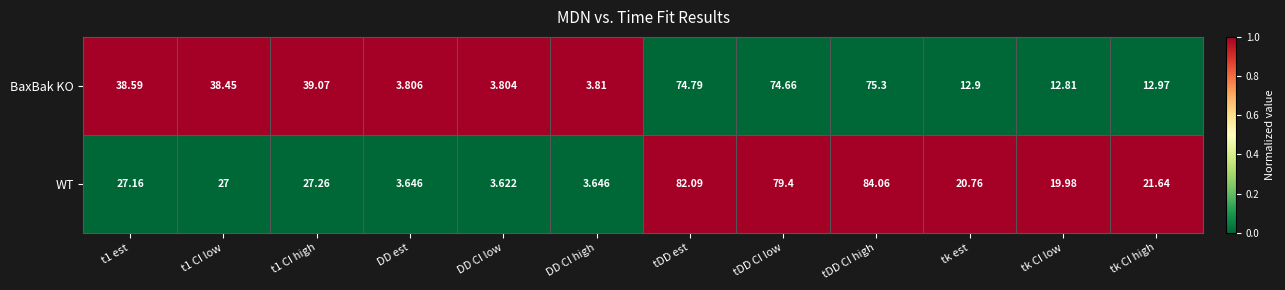

Which series has the largest range (max minus min)?

WT